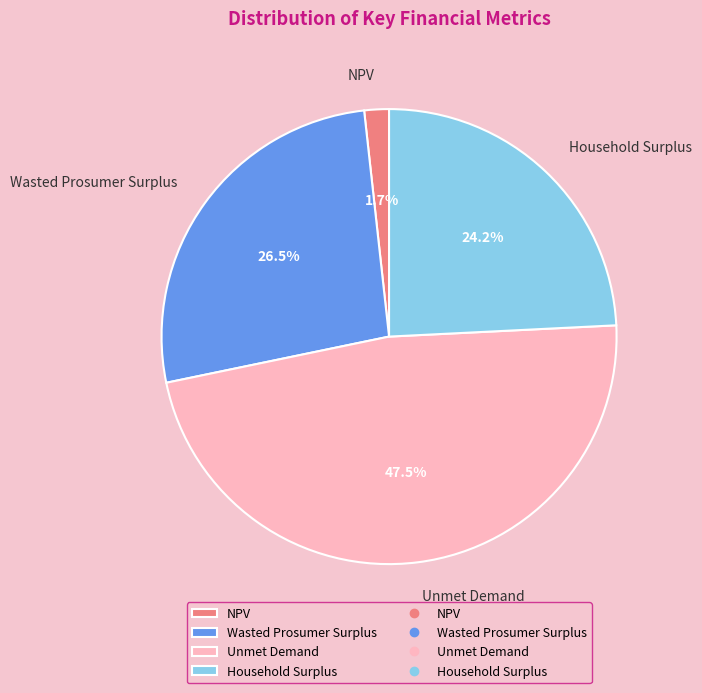

To the nearest percent, what is the combined percentage of Unmet Demand and Household Surplus?

72%